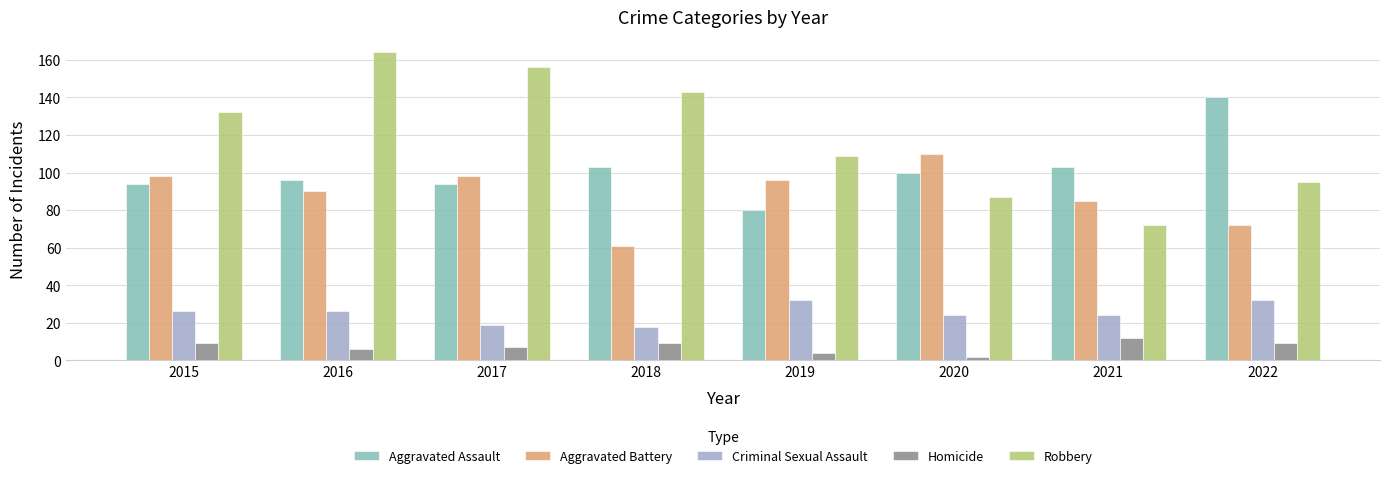

Between 2019 and 2021, which series saw the biggest shift?

Robbery